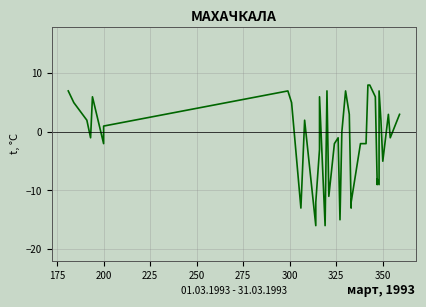

True or false: the data shows 5 at 37.

False